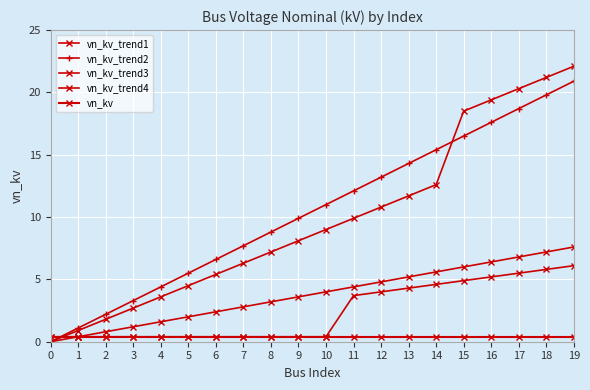

Is the value of vn_kv_trend2 at 19 greater than the value of vn_kv_trend4 at 12?

Yes